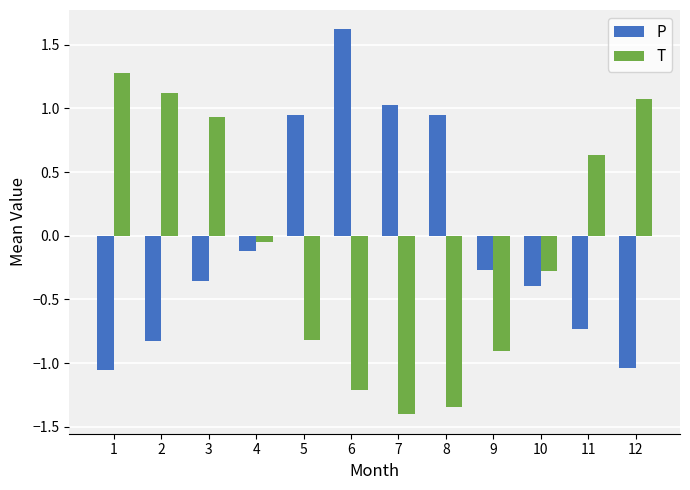

Which series changed the most between 3 and 10?

T